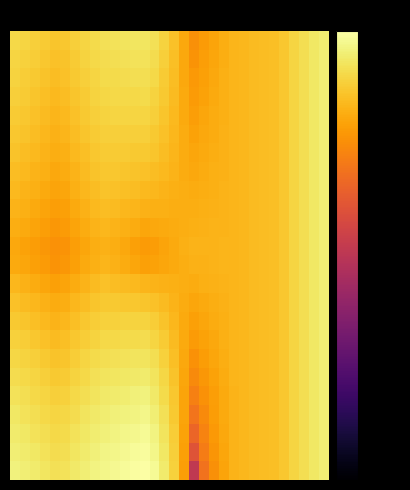

What is the minimum value shown in the chart?

-18.0